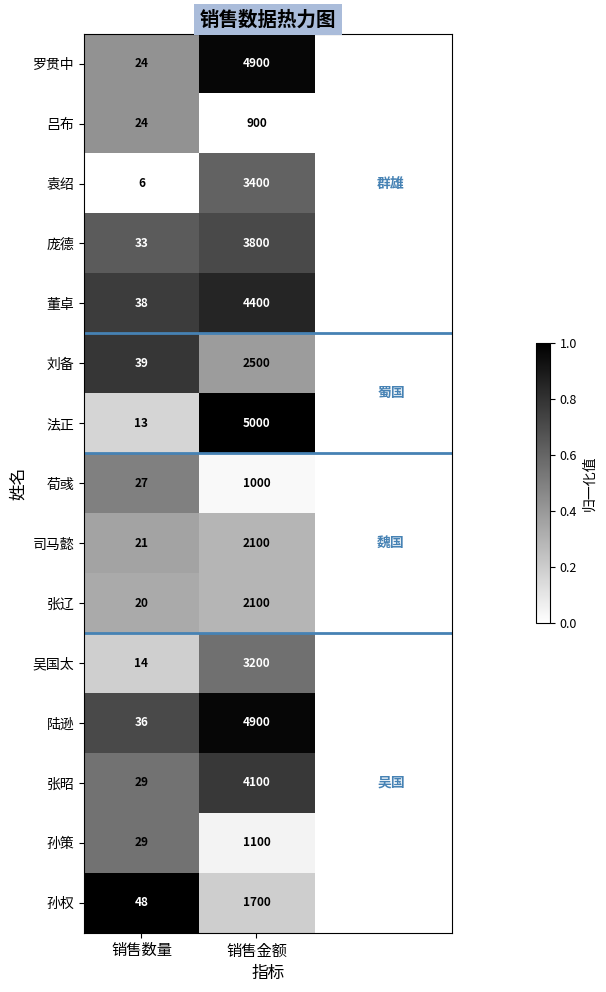

What is the total value across all series at 销售金额?

45100